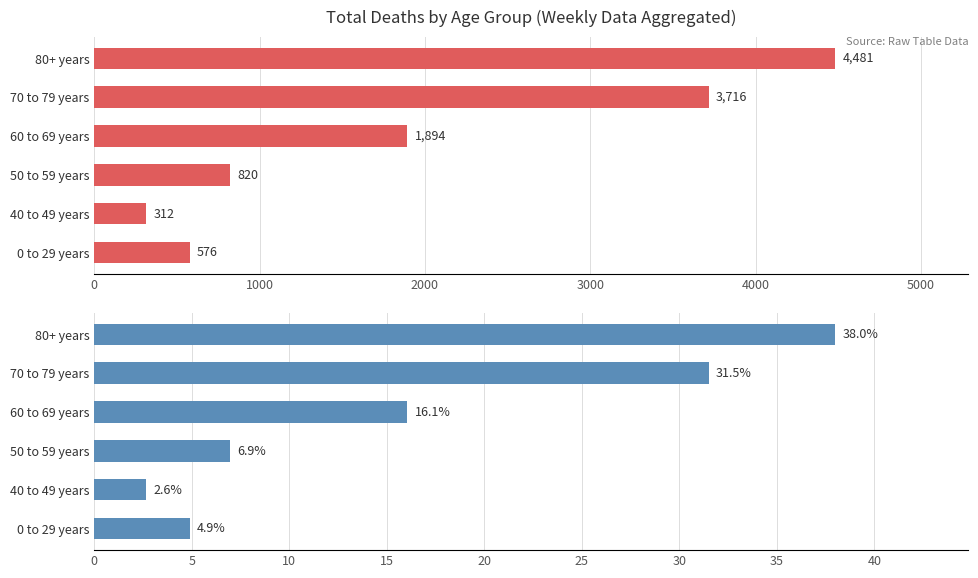

What are all the series names shown in the legend?

Count, Percentage